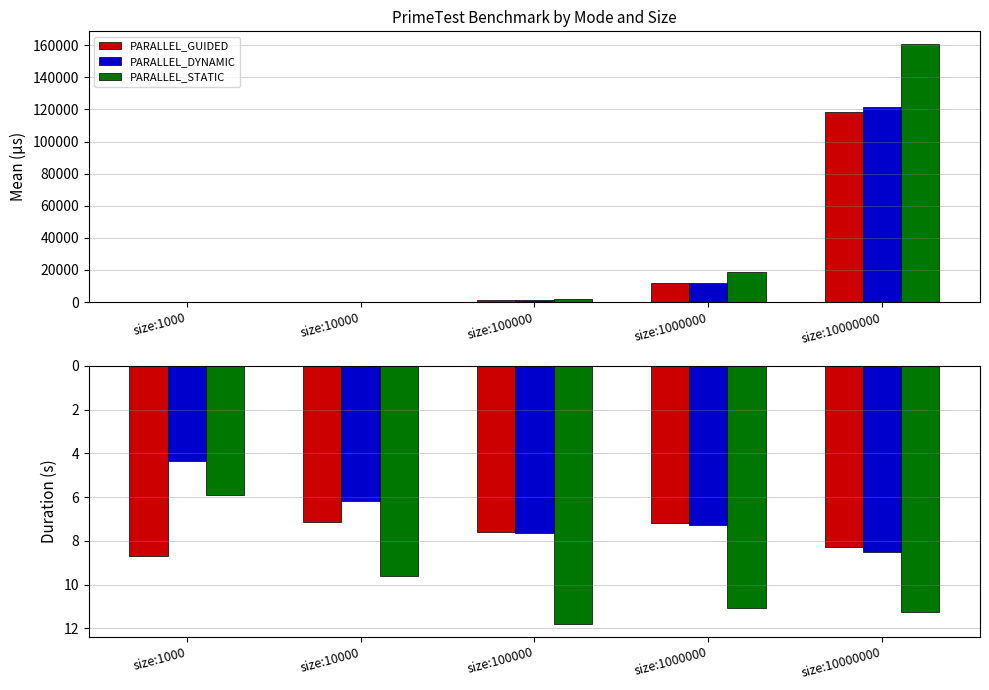

Is it true that PARALLEL_STATIC equals 14.9 at size:1000000?

False